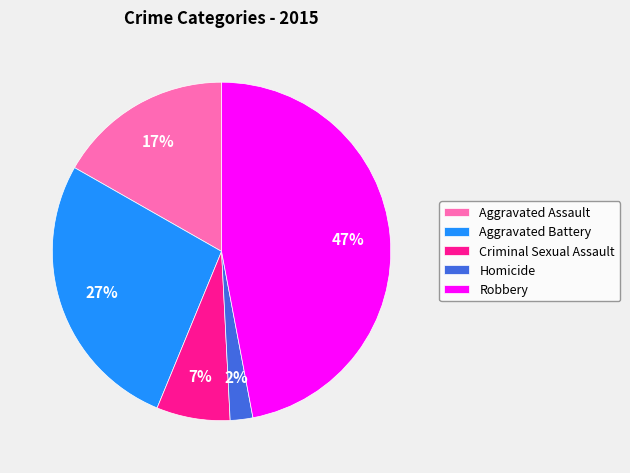

Which category has the smallest portion of the pie?

Homicide